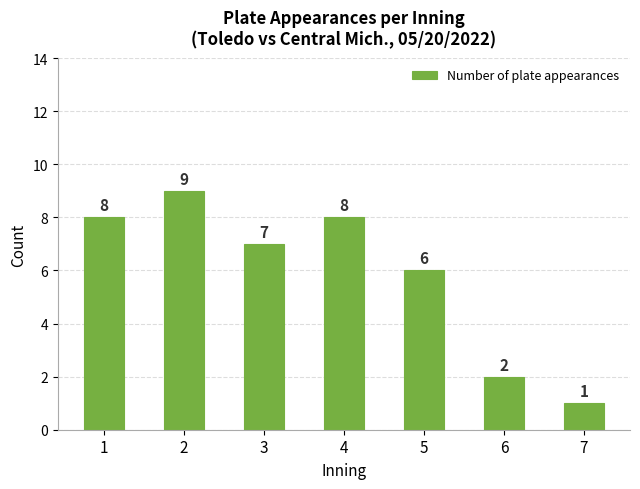

What is the difference between the maximum and minimum values?

8